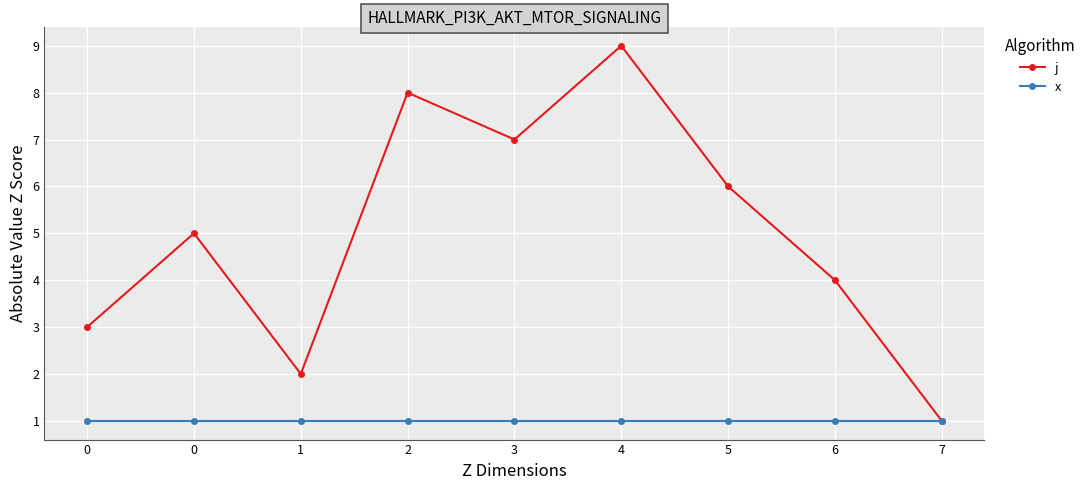

What are all the series names shown in the legend?

j, x